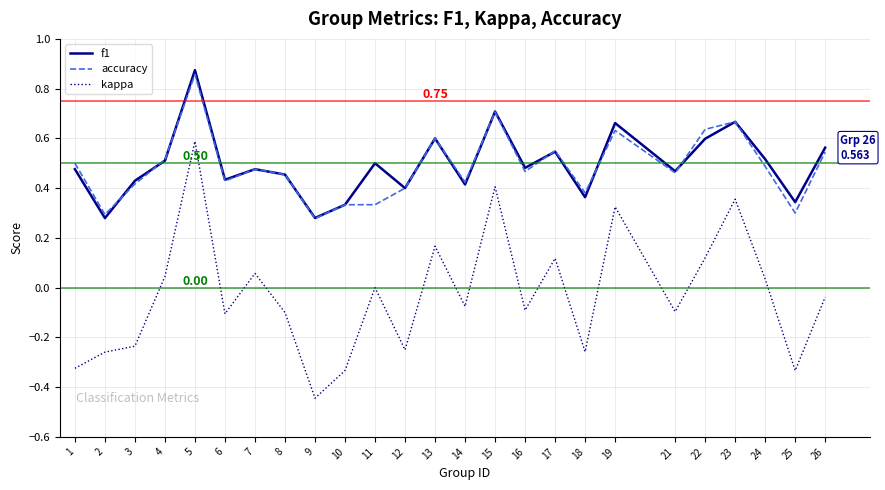

True or false: kappa and accuracy cross at least once.

False